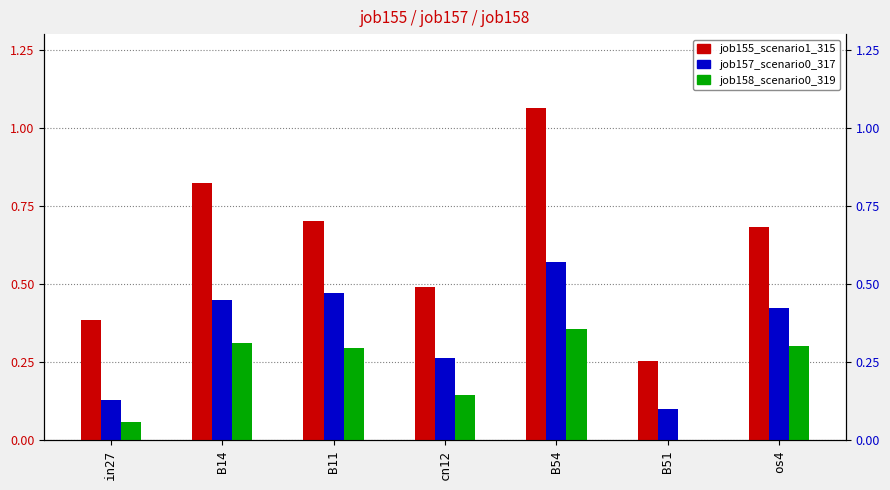

What are all the series names shown in the legend?

job155_scenario1_315, job157_scenario0_317, job158_scenario0_319